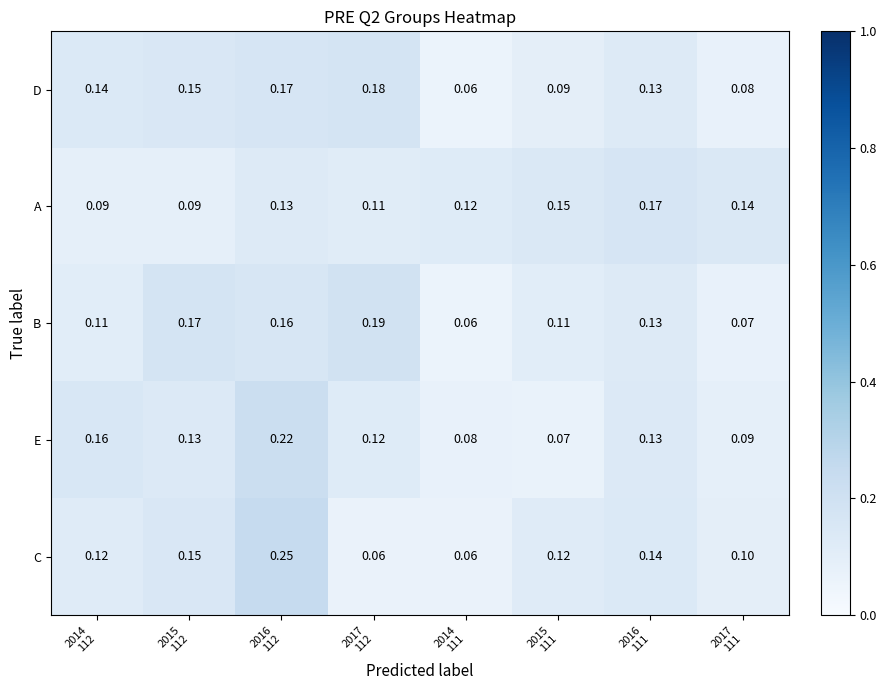

Which series has the largest range (max minus min)?

C